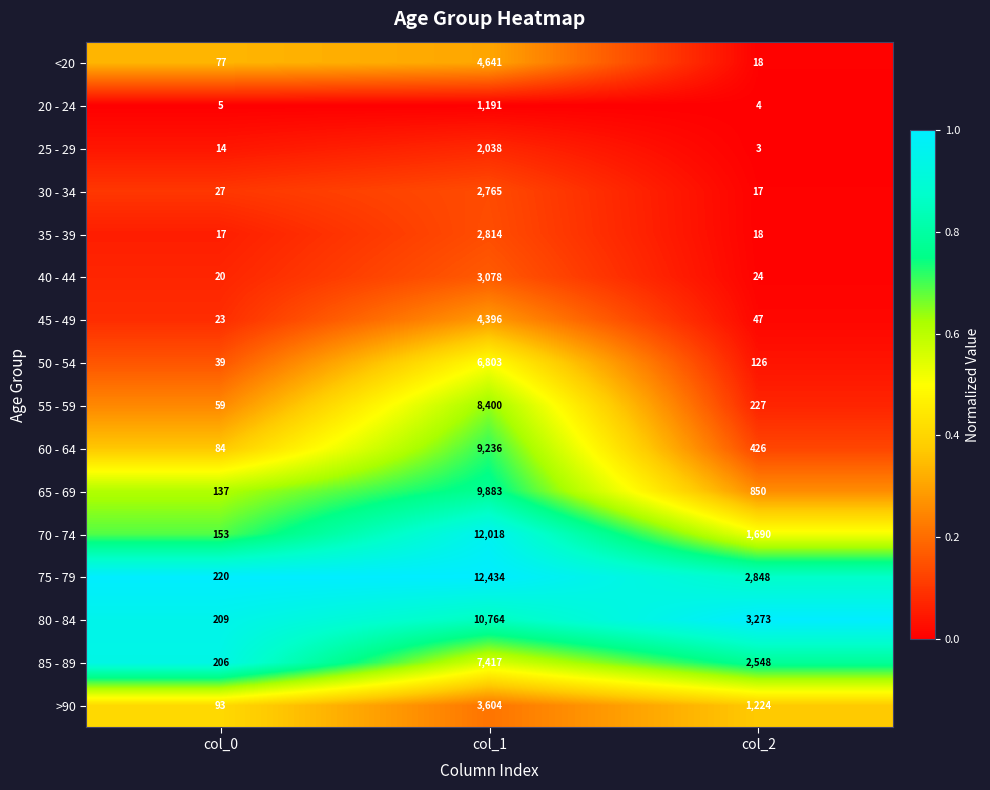

Which label corresponds to the largest value in the chart?

col_1